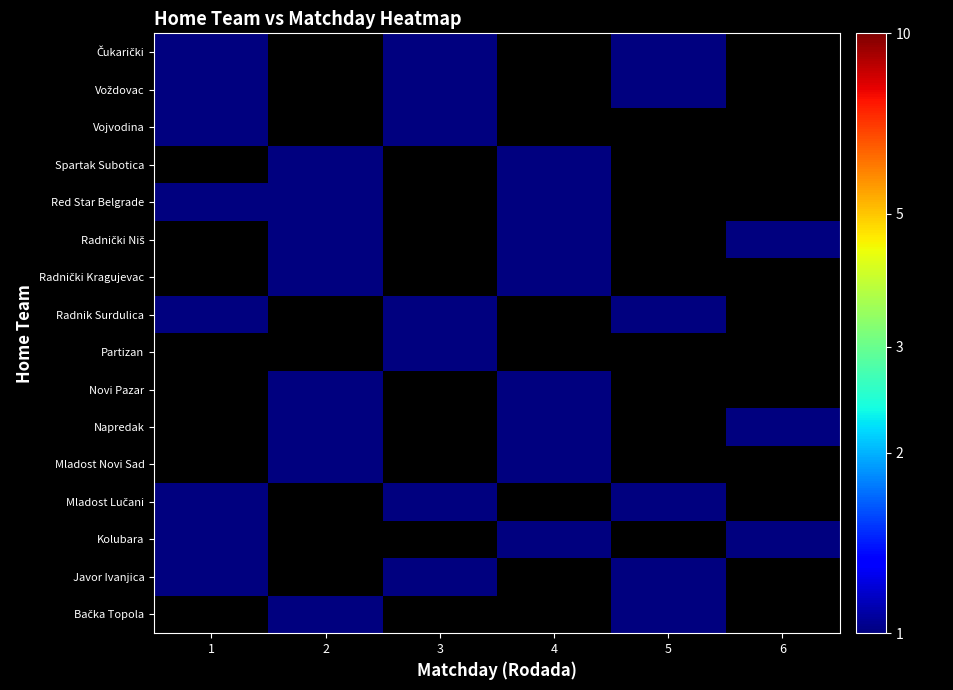

Where is Vojvodina nearest to the value 1?

1